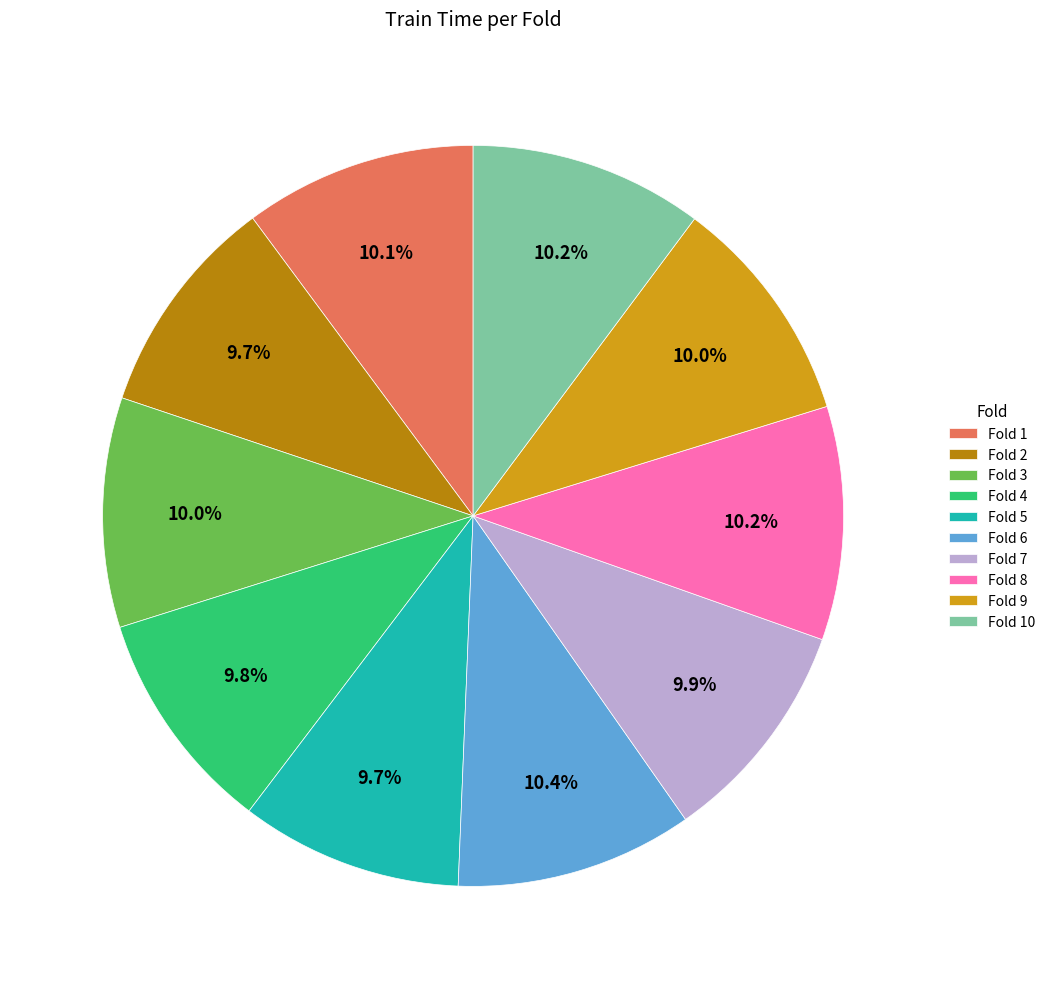

Is it true that Fold 10 is 20% of the pie?

False